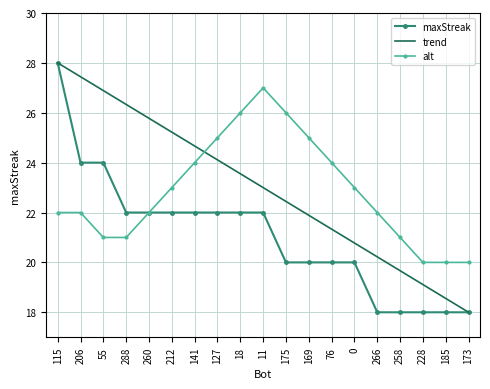

What is the minimum value shown in the chart?

18.0